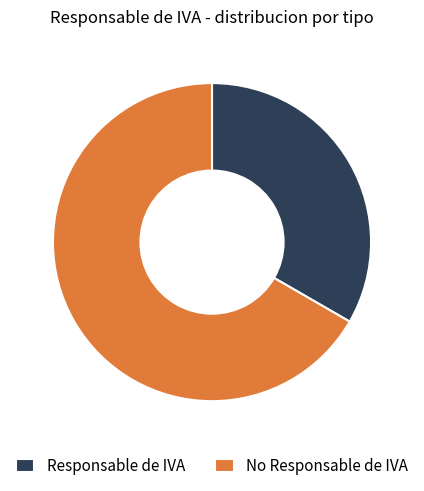

Is it true that No Responsable de IVA is 72% of the pie?

False